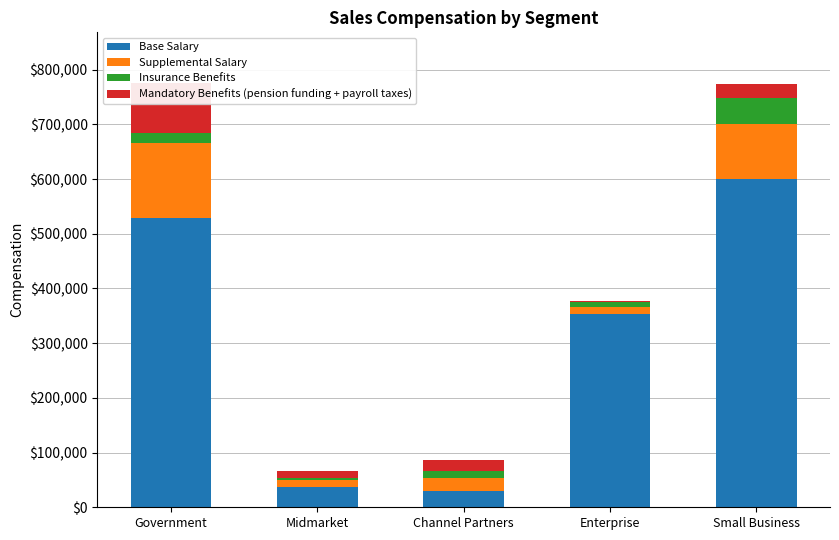

What is the label of the 4th bar from the left?

Enterprise